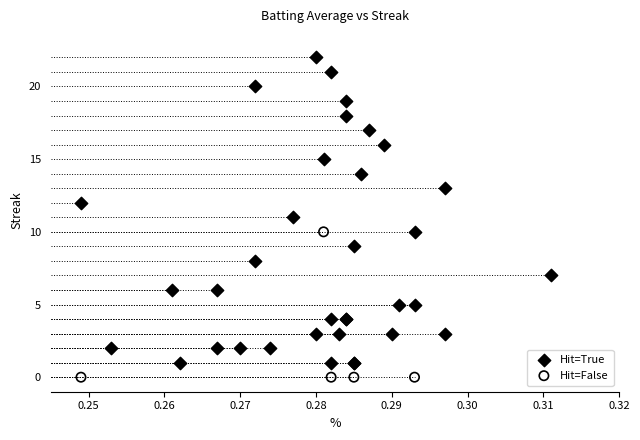

Which series has the largest Y range (max minus min)?

Hit=True